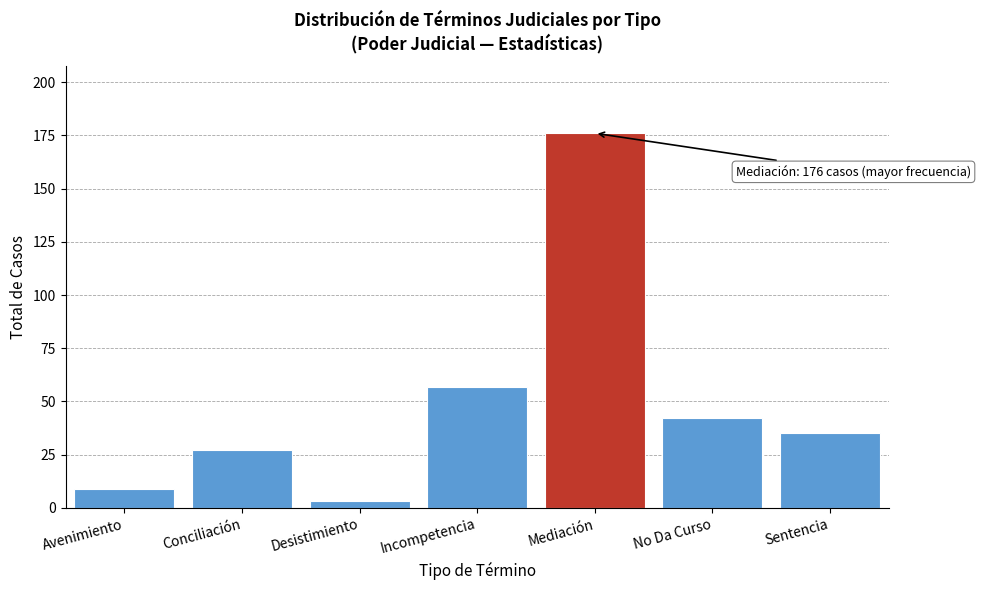

Reading left to right, transcribe all the data shown in this chart.

9	27	3	57	176	42	35